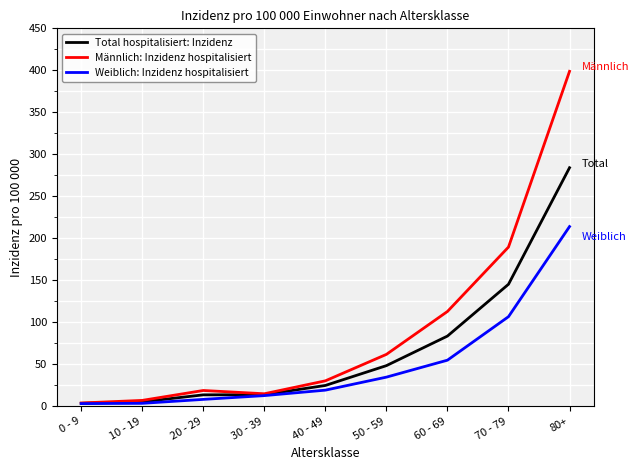

Where is Weiblich: Inzidenz hospitalisiert nearest to the value 108?

70 - 79